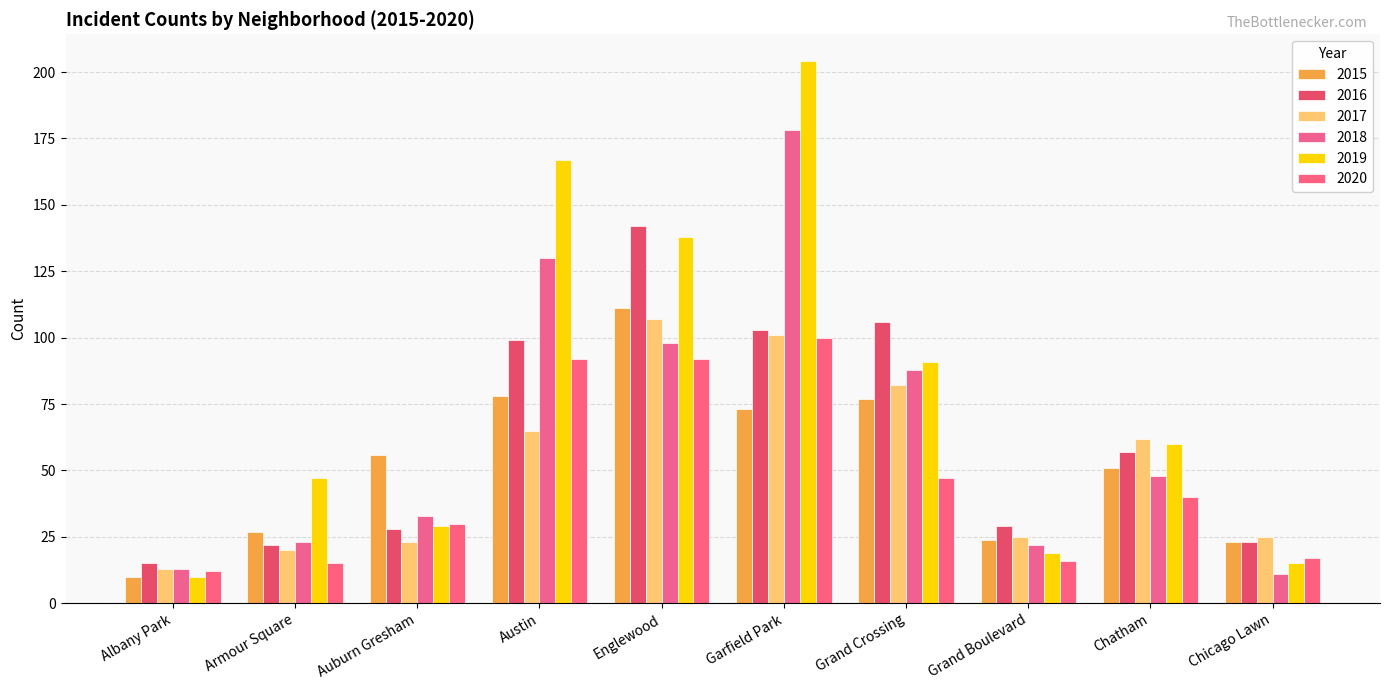

True or false: 2015 has a value of 56 at Auburn Gresham.

True